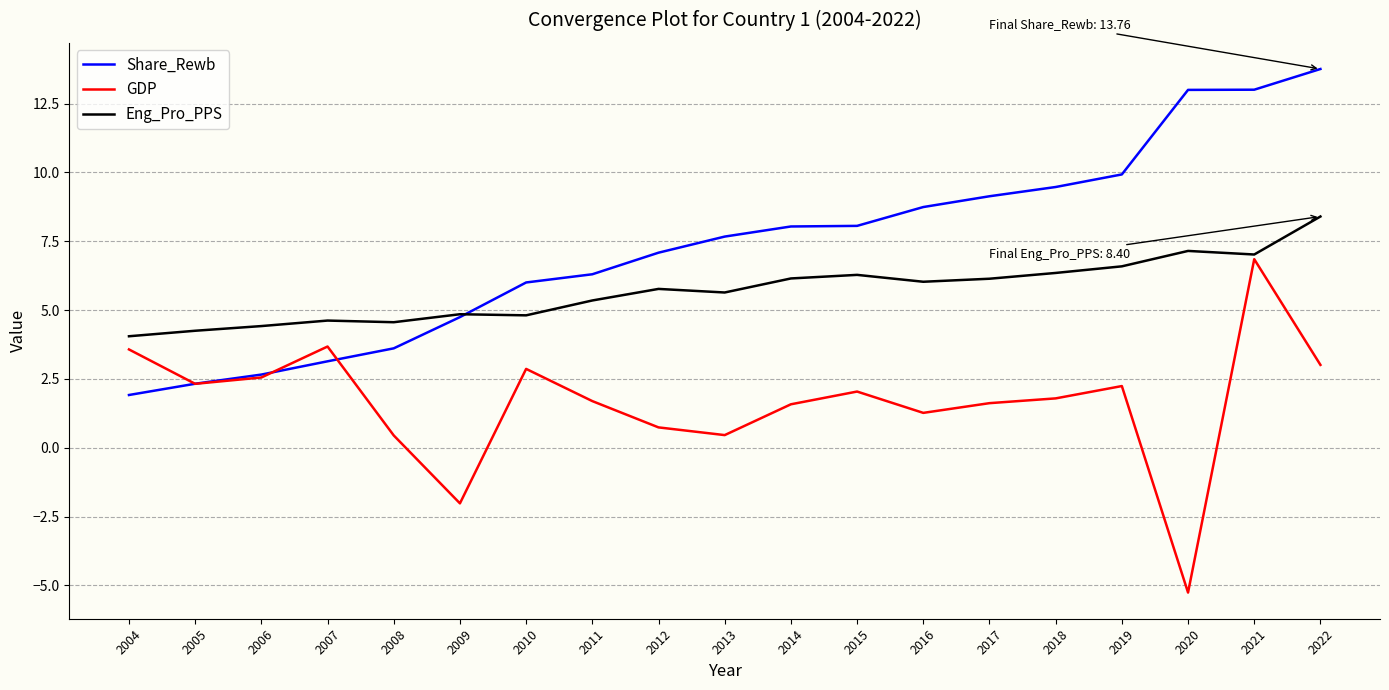

What is the highest value of the Eng_Pro_PPS series?

8.4